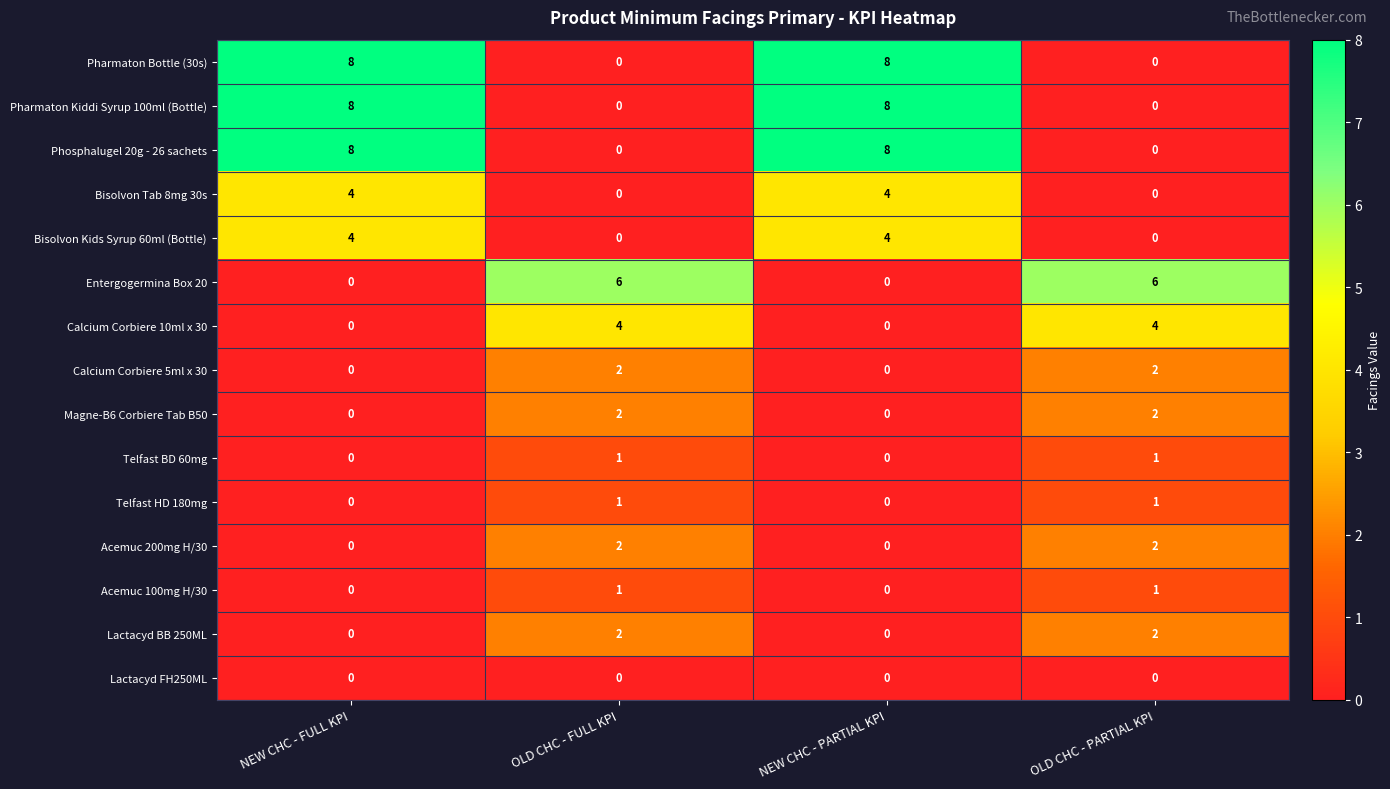

What is the total value across all series at NEW CHC - PARTIAL KPI?

32